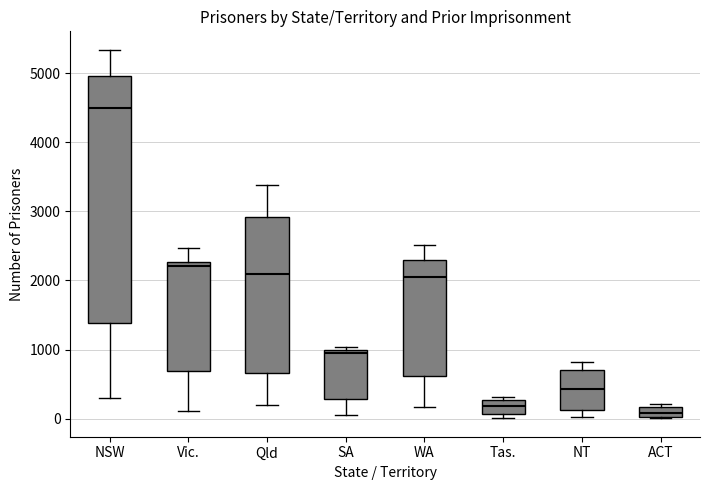

Where is the upper edge of the box for ACT on the y-axis? The values are not printed on the chart, so give them approximately, as read against the axis.

200